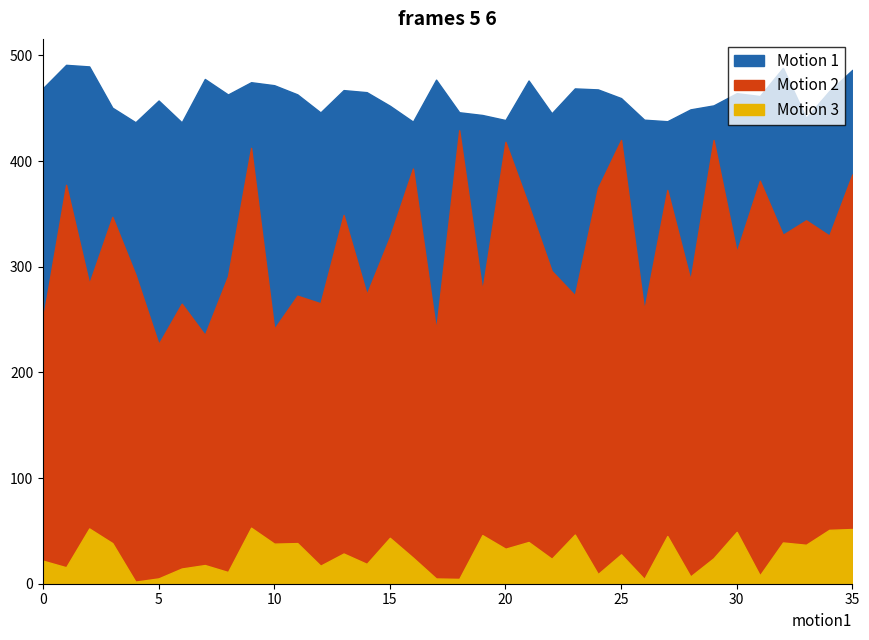

How many intersections are there between x and z?

13